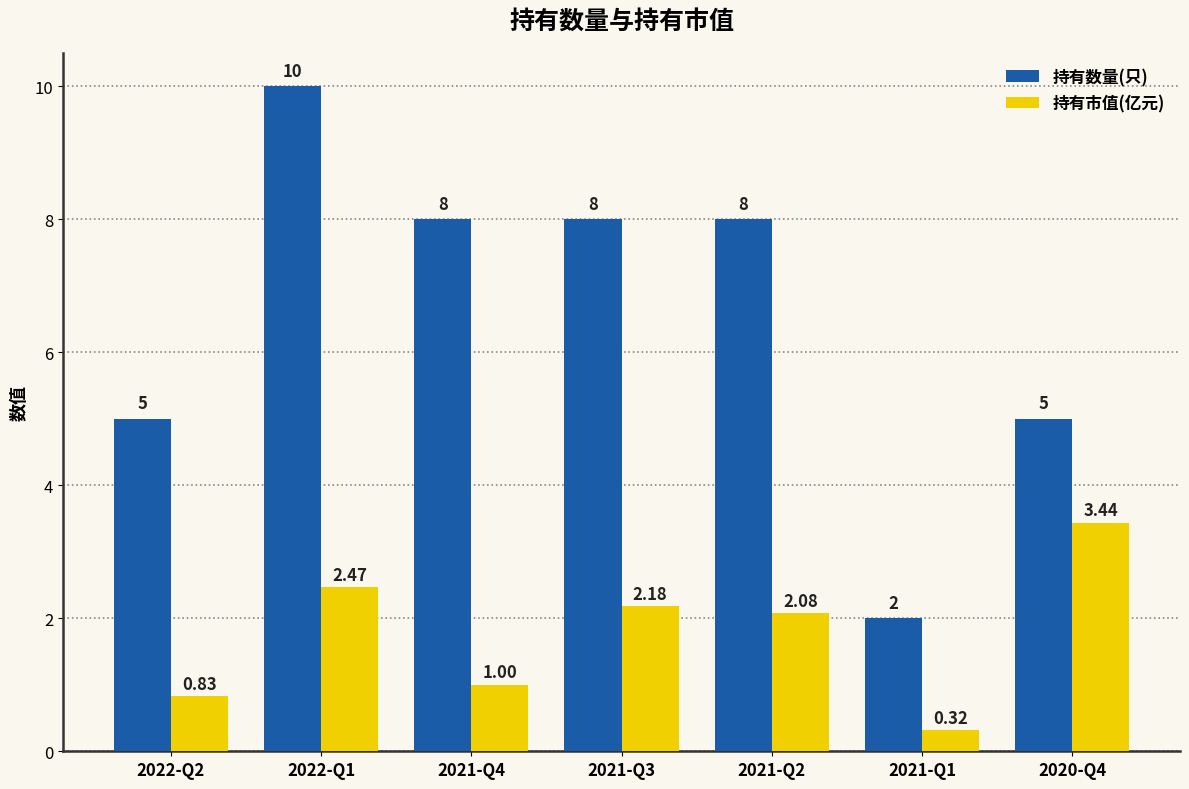

Which category has the lowest value across all series?

2021-Q1